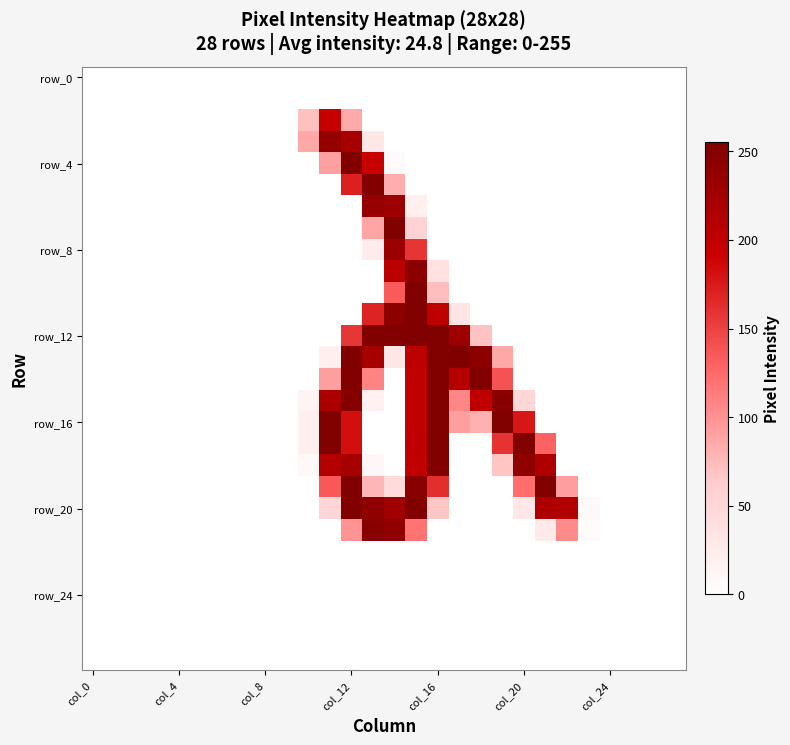

How many distinct data groups are displayed?

28